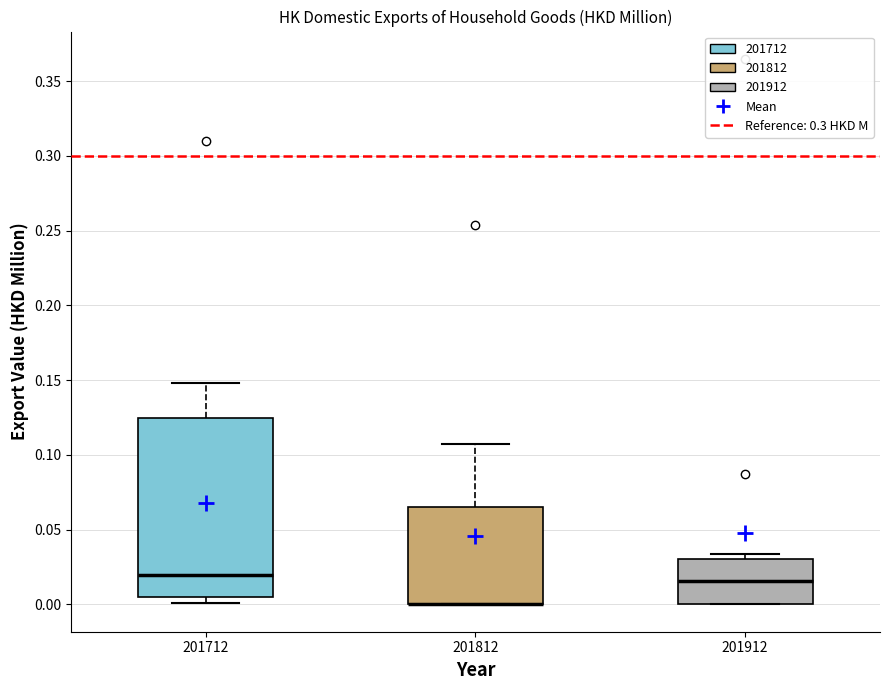

Comparing the boxes themselves (not the whiskers), which one is the tallest?

201712